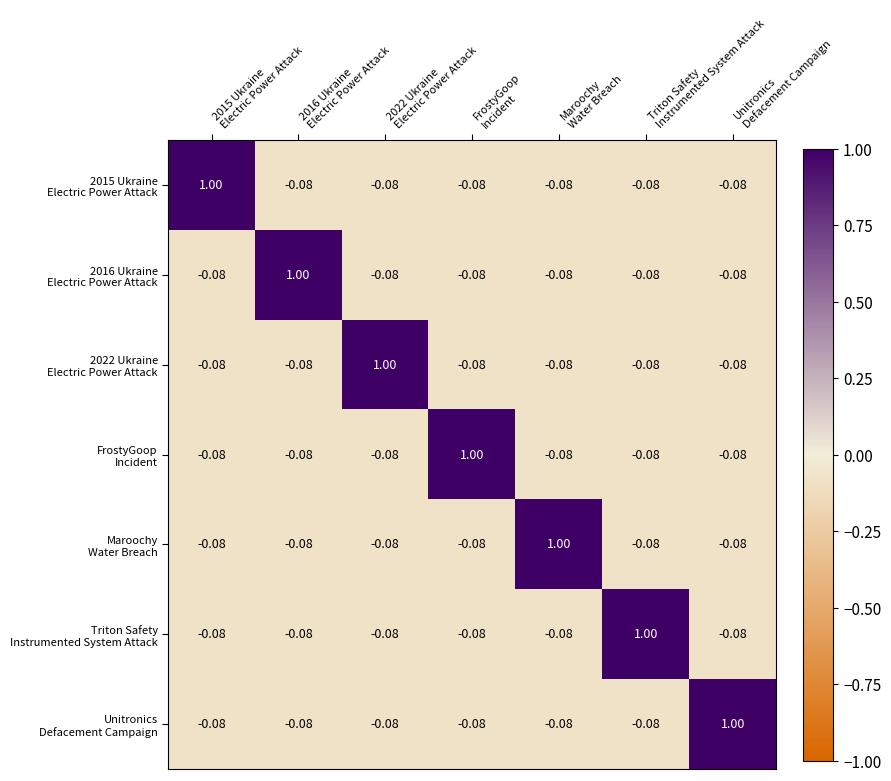

How many series are shown in this chart?

7